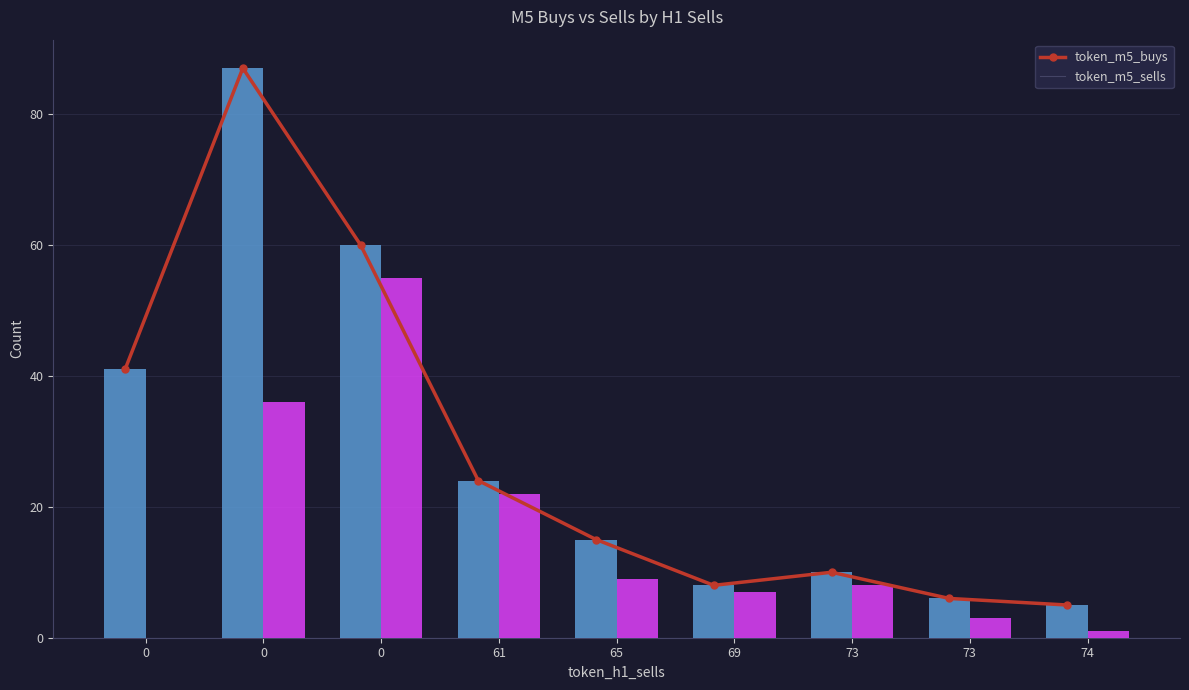

Count the number of data series in this chart.

2